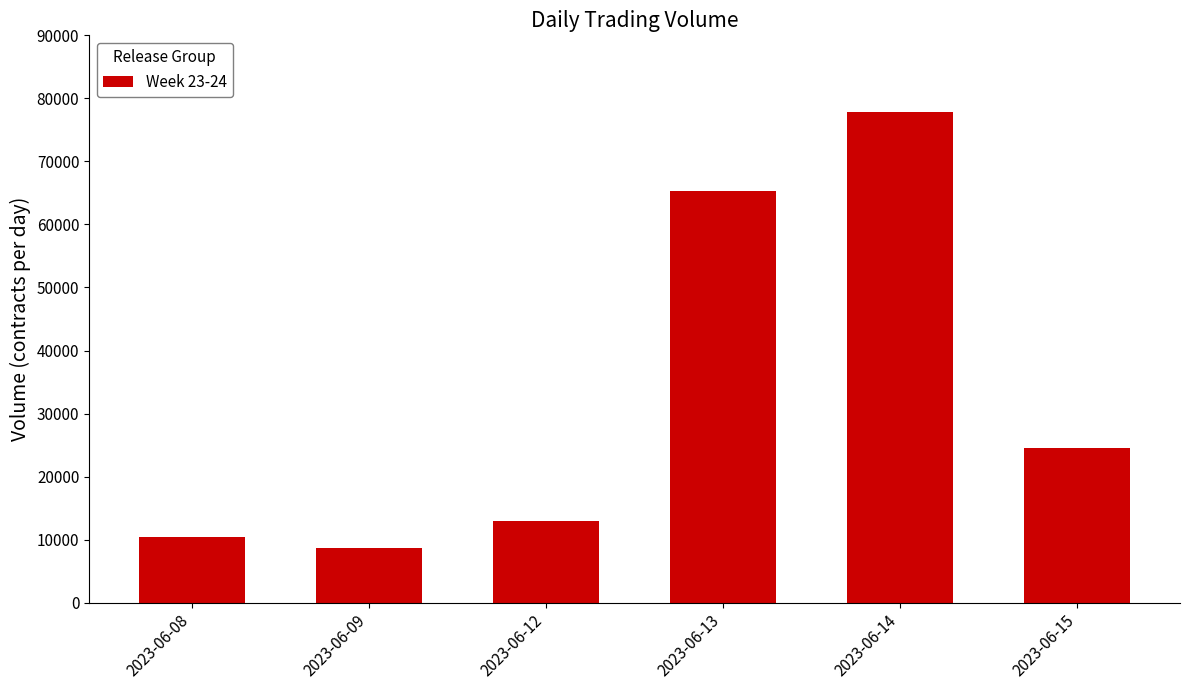

What is the change in value from 2023-06-08 to 2023-06-15?

+14140